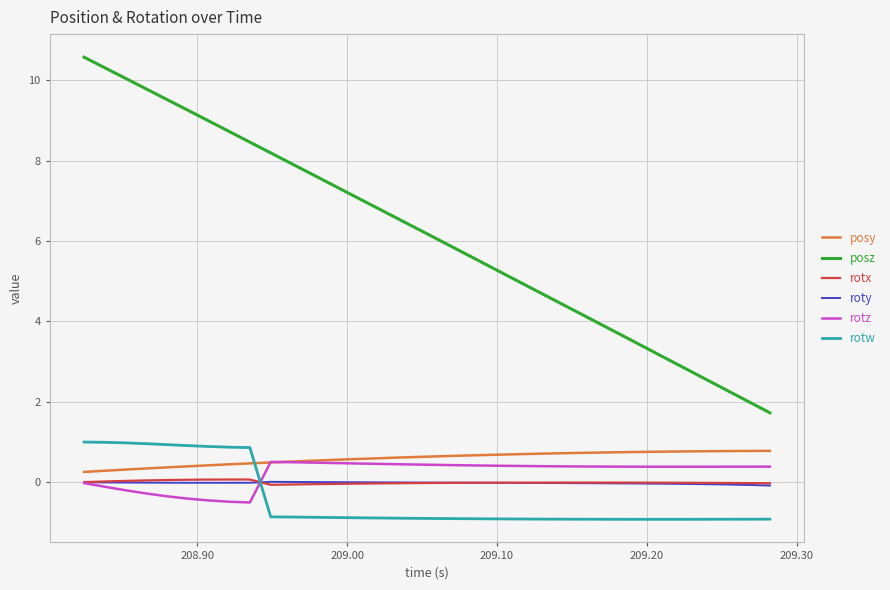

What is the maximum value for posz?

10.6